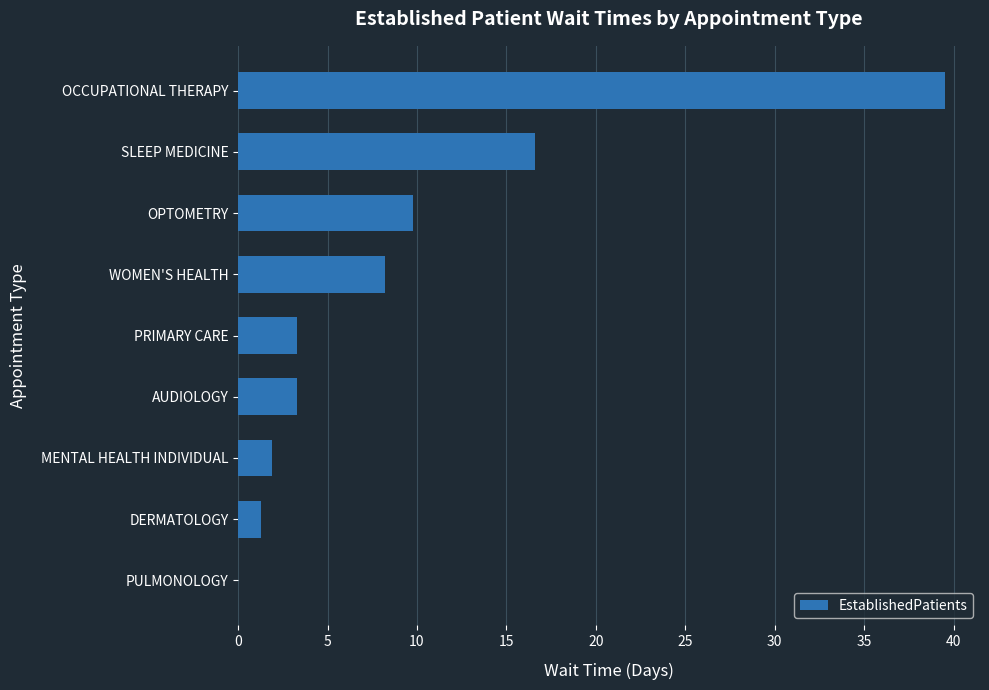

Where is the data nearest to the value 19?

SLEEP MEDICINE